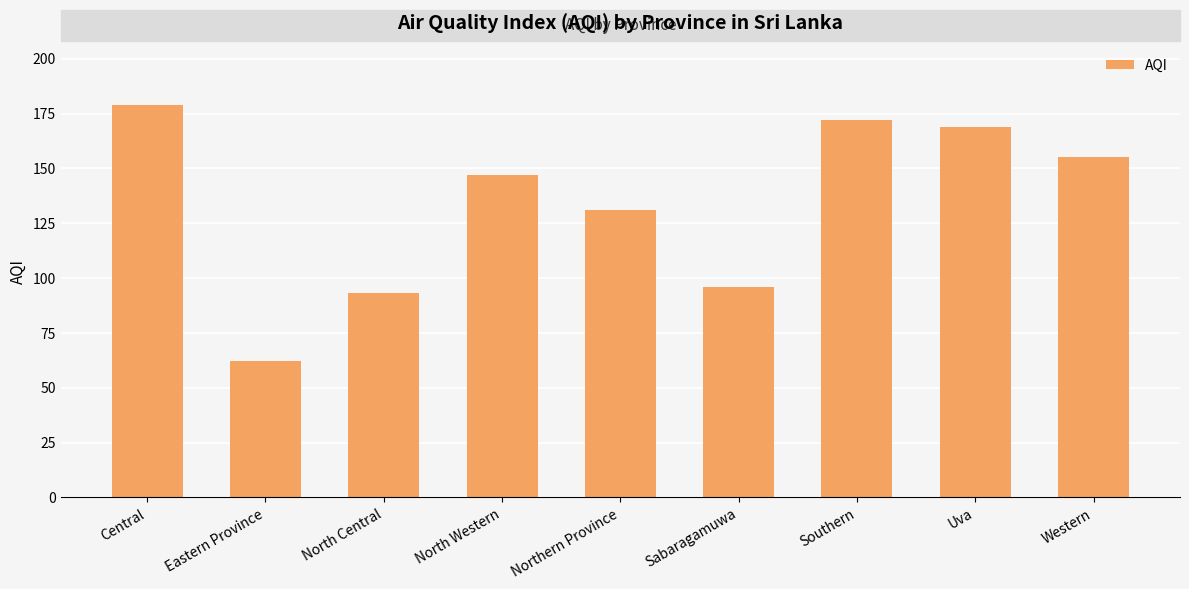

What is the change in value from Eastern Province to Sabaragamuwa?

+34